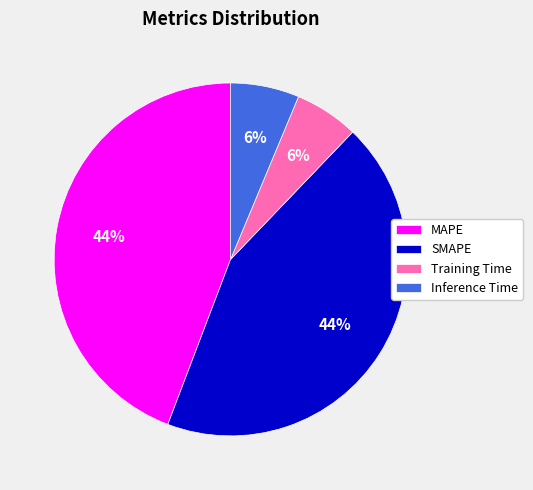

Does any single category account for the majority?

No